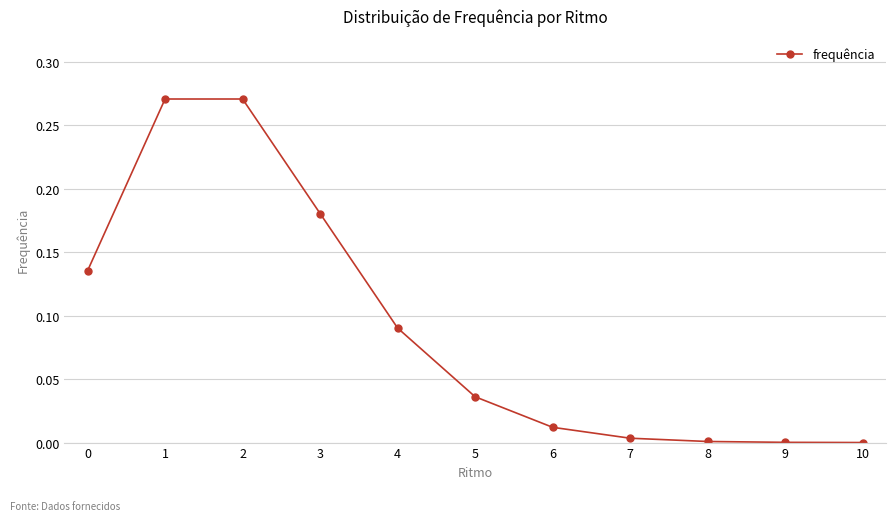

Is it true that the value at 7 is 0.0?

True